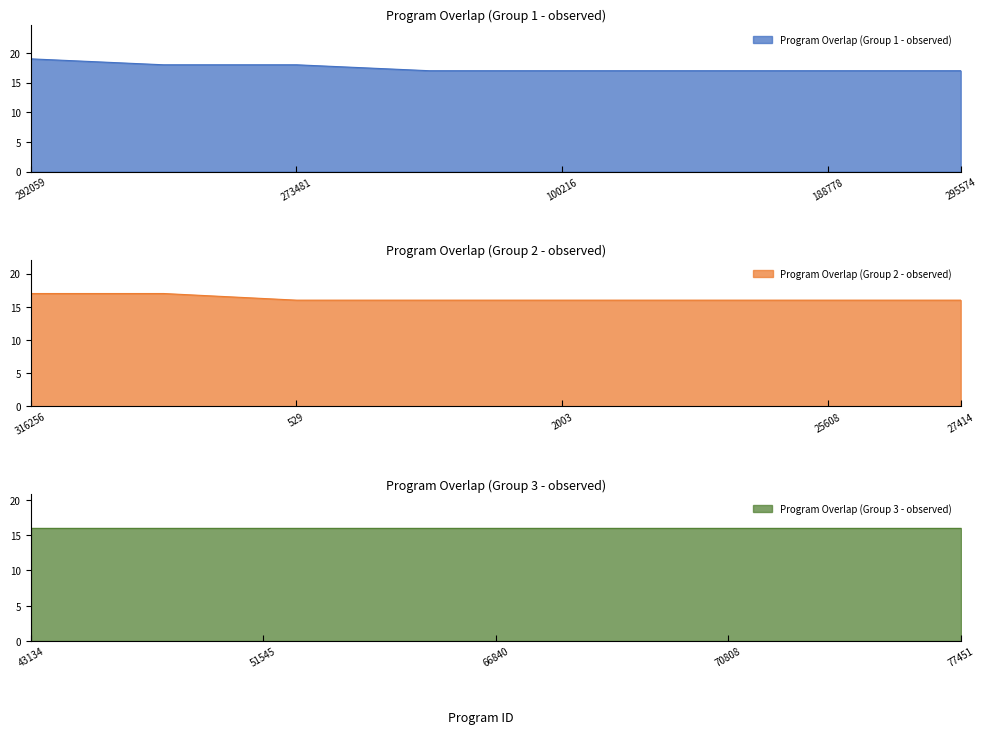

Approximately how many times larger is the value at 51545 compared to 316256?

0.9